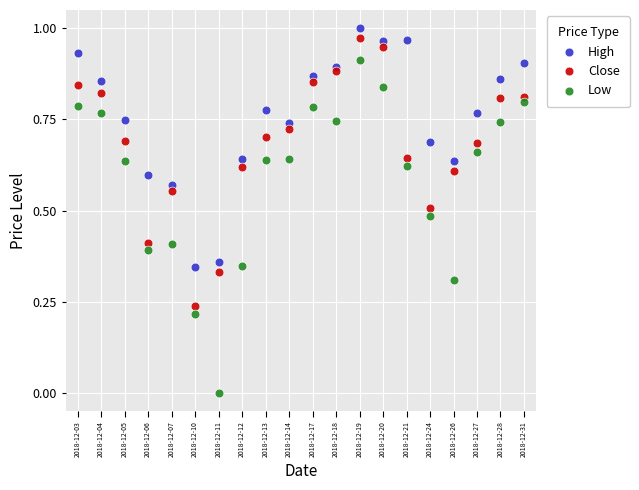

Which series reaches the minimum Y coordinate?

Low